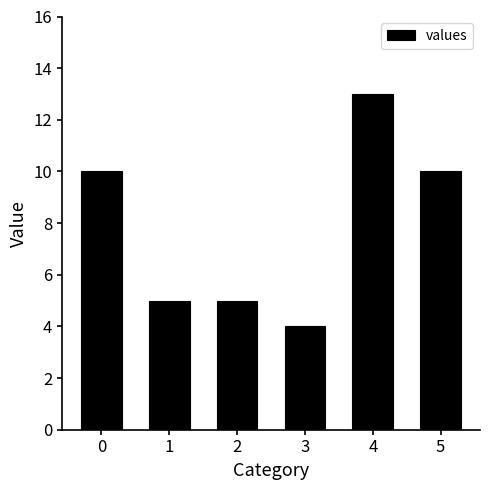

The value at 0 is 10. True or false?

True